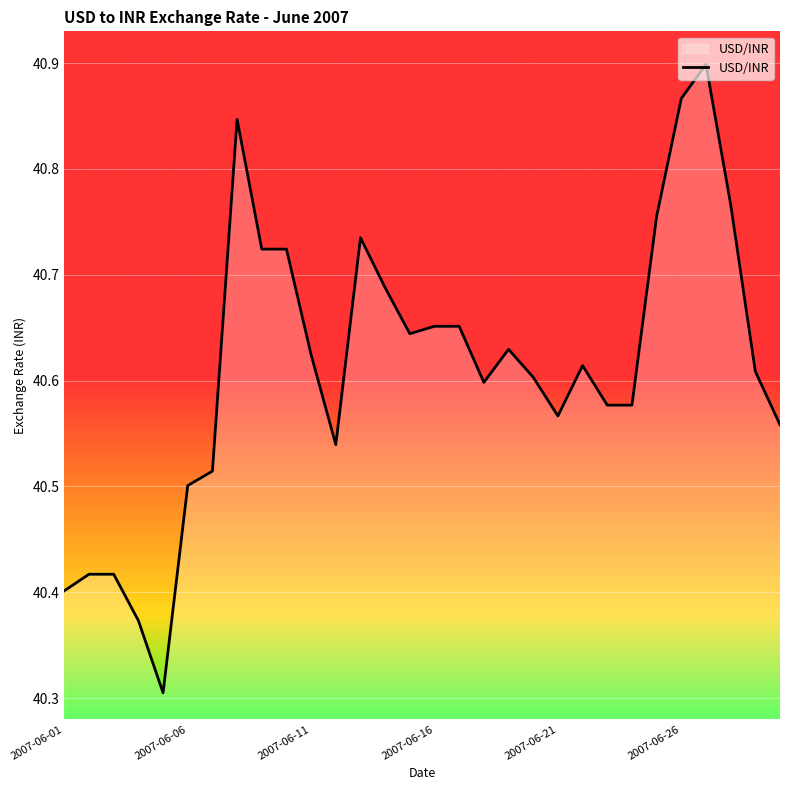

What is the smallest value displayed?

40.3